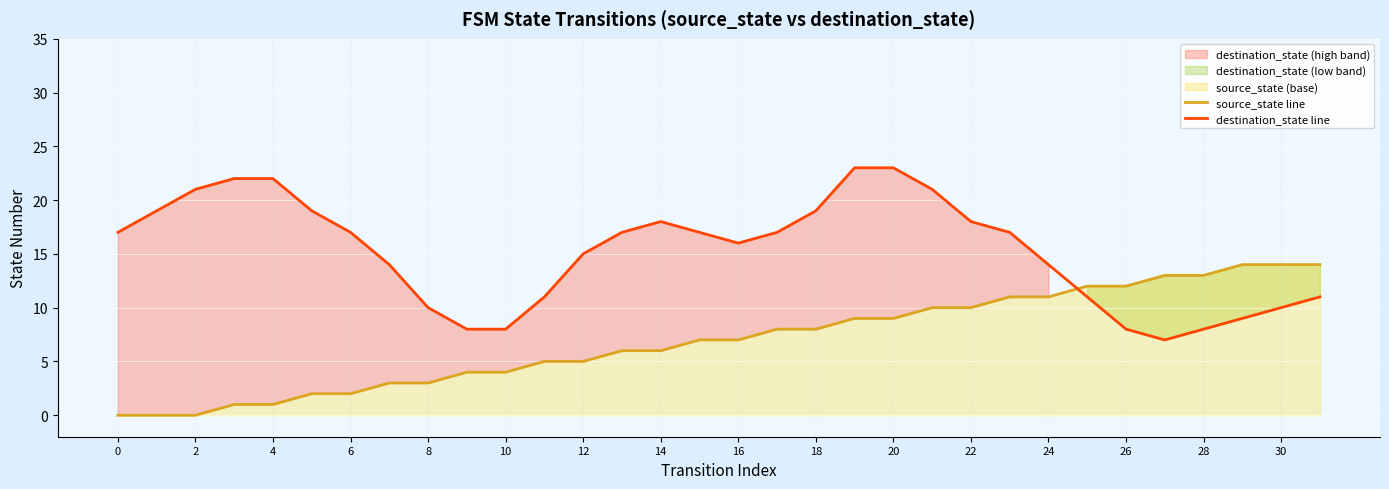

The destination_state line series shows 10 at 30. True or false?

True